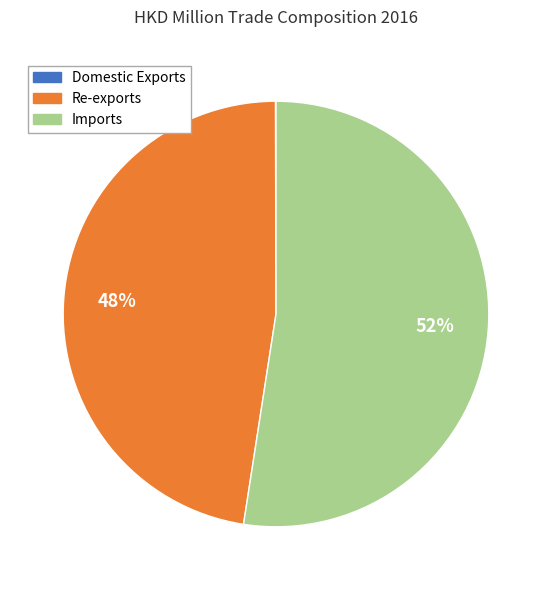

What percentage is the Imports slice, to the nearest percent?

52%